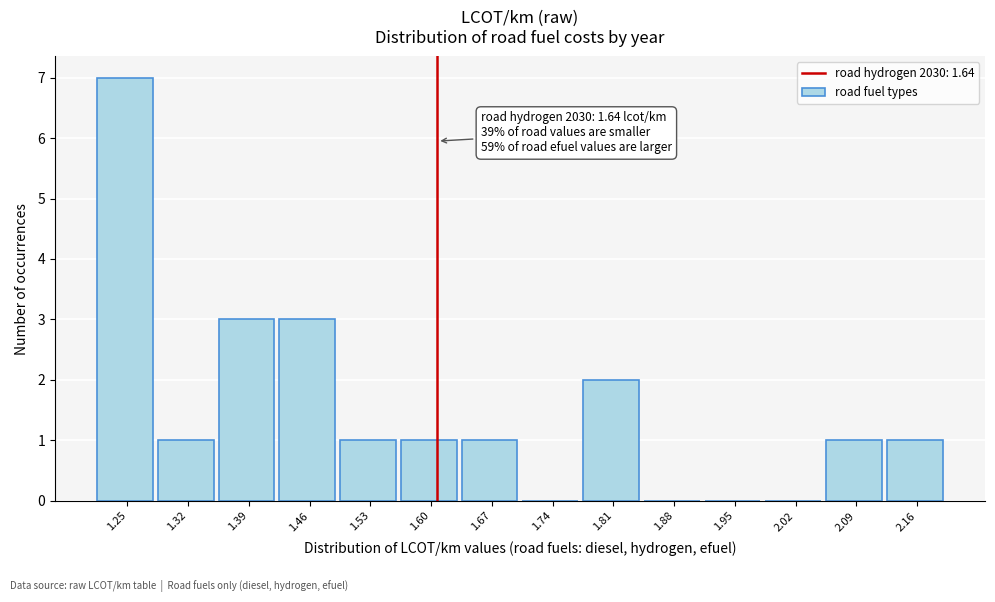

Reading left to right, what are all the values shown in this chart?

1.25=7	1.32=1	1.39=3	1.46=3	1.53=1	1.60=1	1.67=1	1.74=0	1.81=2	1.88=0	1.95=0	2.02=0	2.09=1	2.16=1